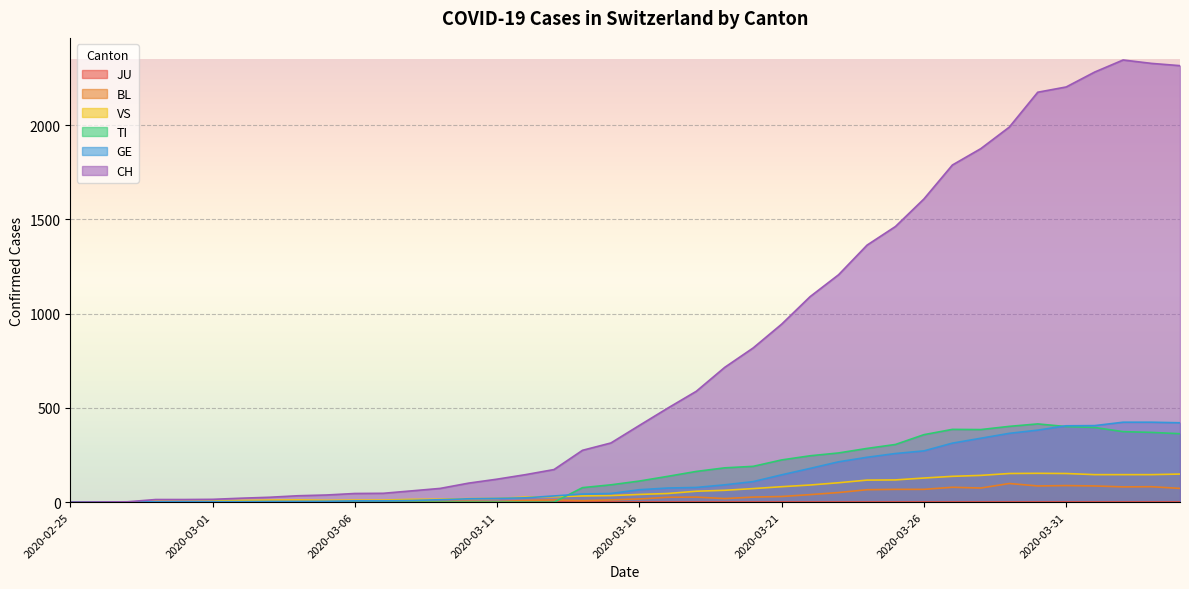

The TI series shows -178 at 2020-02-26. True or false?

False